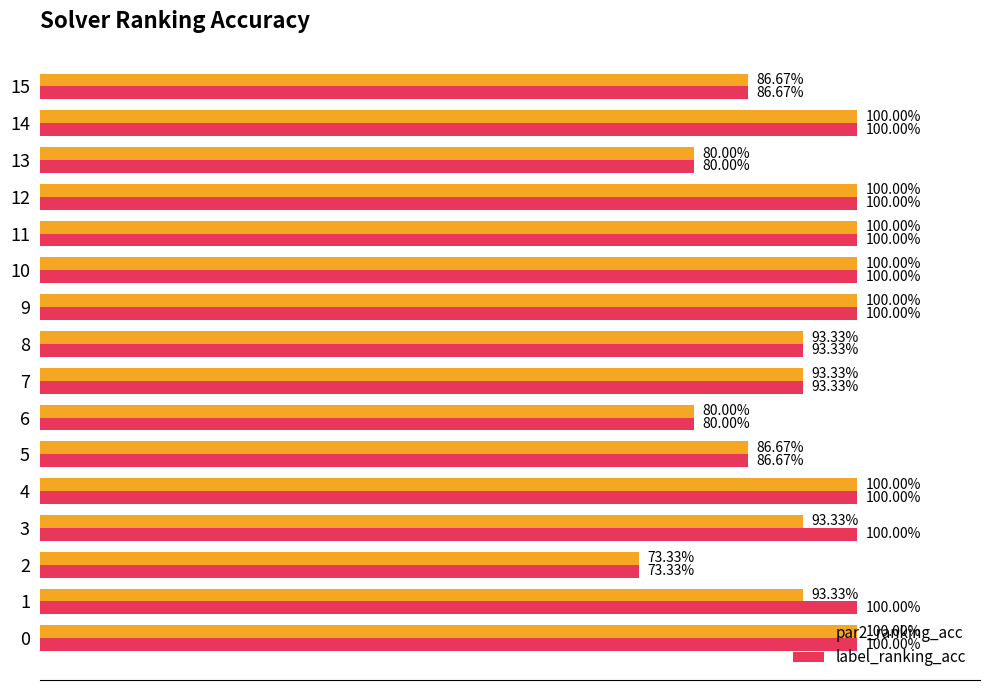

What are all the series names shown in the legend?

par2_ranking_acc, label_ranking_acc